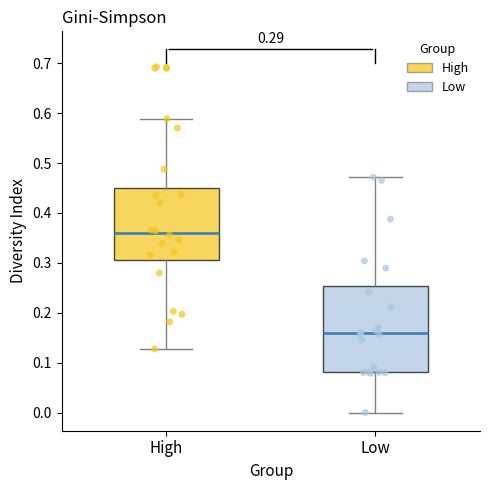

Which box has the lowest median line?

Low